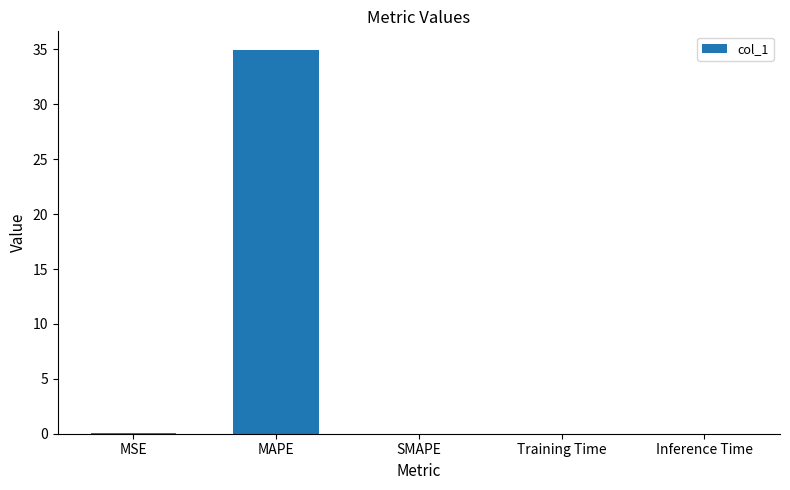

At which category does the chart reach its peak across all series?

MAPE